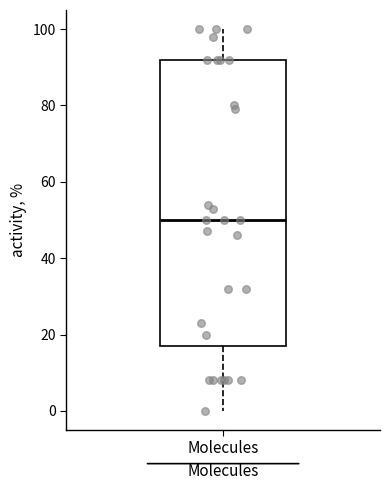

Where is the upper edge of the box for Molecules on the y-axis? The values are not printed on the chart, so give them approximately, as read against the axis.

92